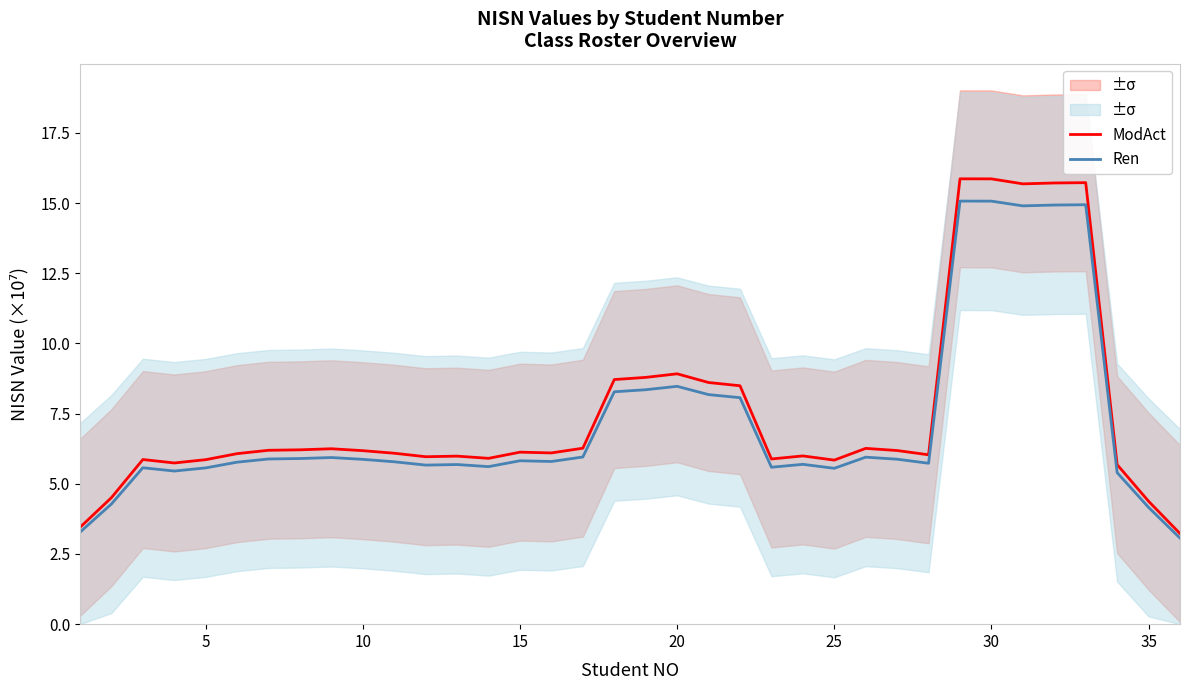

What is the approximate value of Ren at 35?

4.2